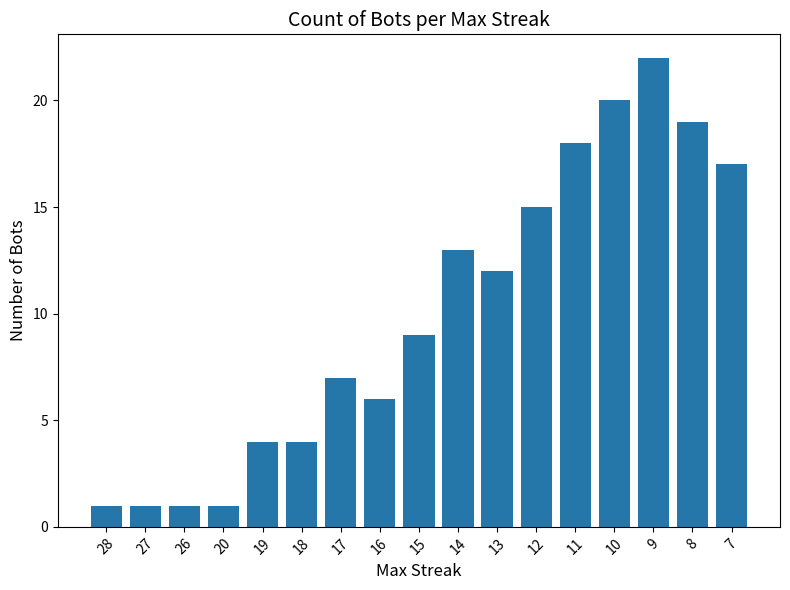

How many series are shown in this chart?

1